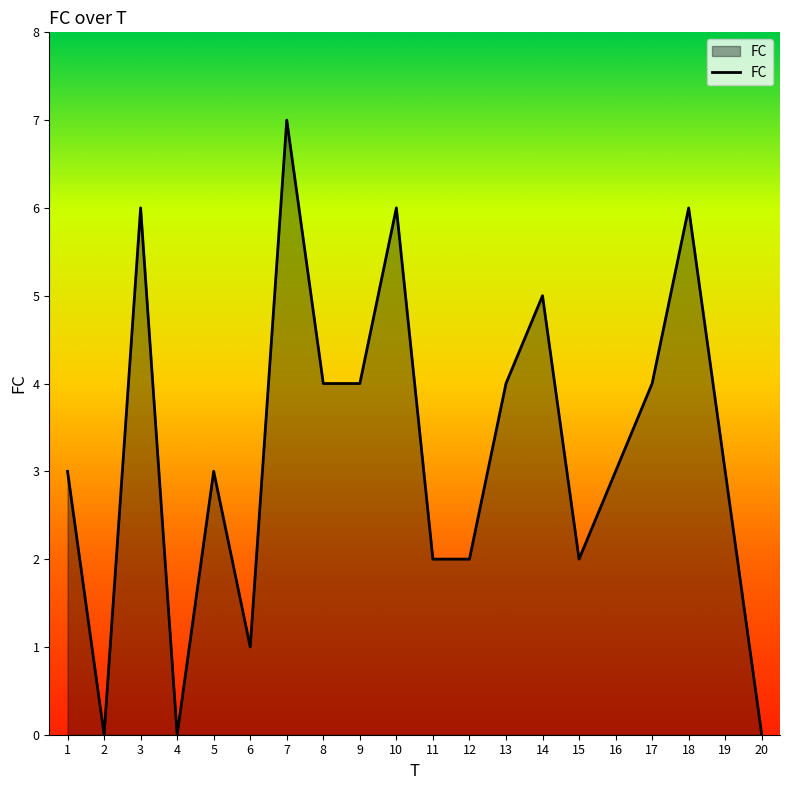

What value does the data have at 17?

4